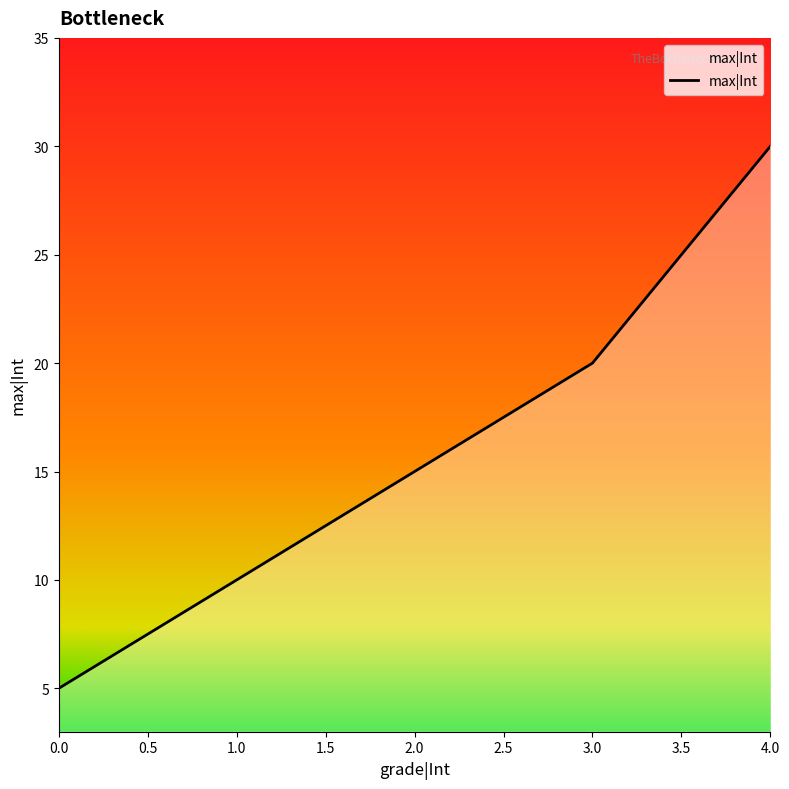

What is the difference between the values at 2.0 and 1.0?

5